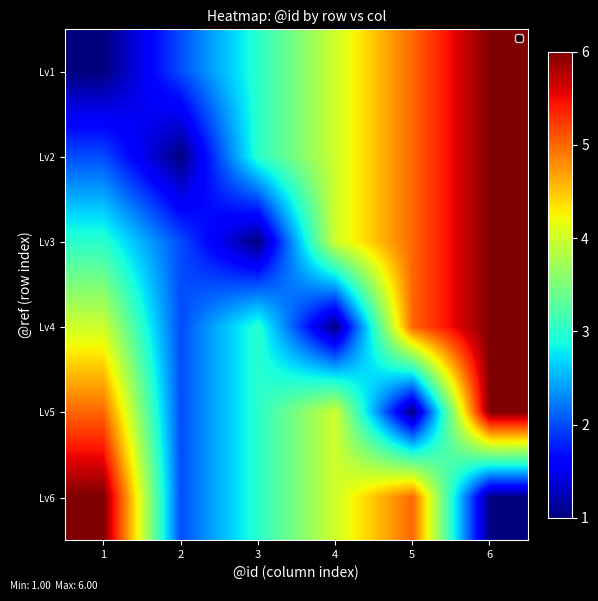

What is the total value across all series at 5?

26